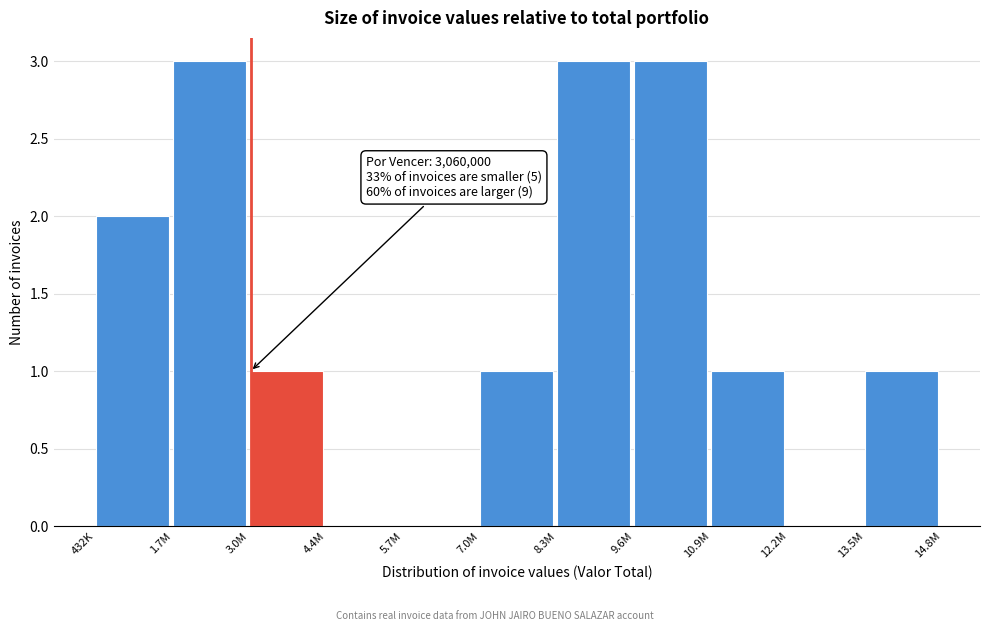

Reading right to left, extract all data points from this chart.

13.5M=1	12.2M=0	10.9M=1	9.6M=3	8.3M=3	7.0M=1	5.7M=0	4.4M=0	3.0M=1	1.7M=3	432K=2